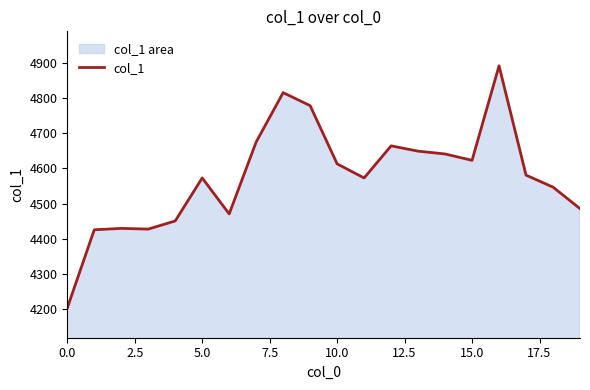

Between 14 and 12, which is larger?

12